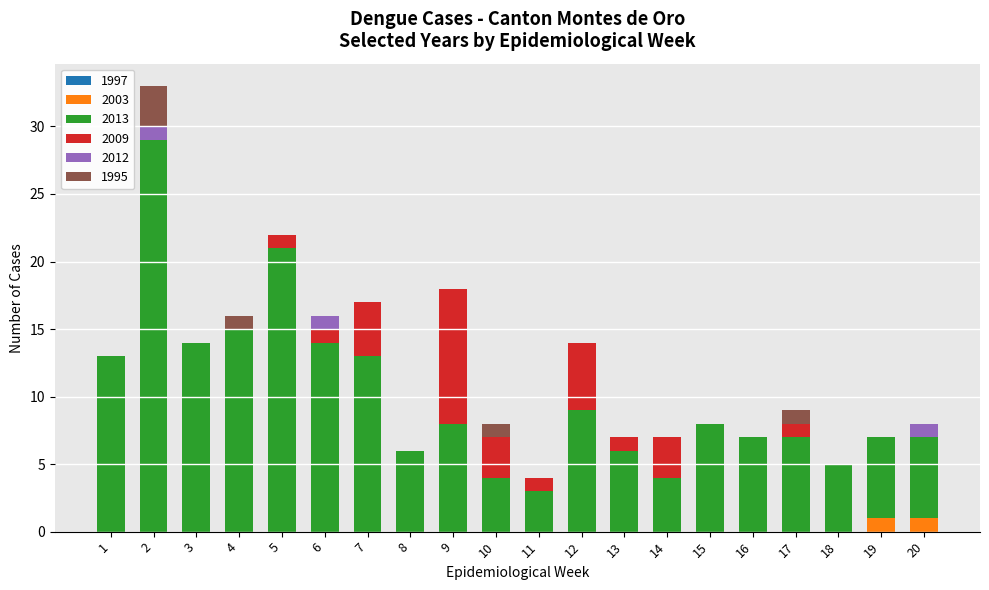

Rank the categories by 2009 value from highest to lowest.

9, 12, 7, 10, 14, 5, 6, 11, 13, 17, 1, 2, 3, 4, 8, 15, 16, 18, 19, 20